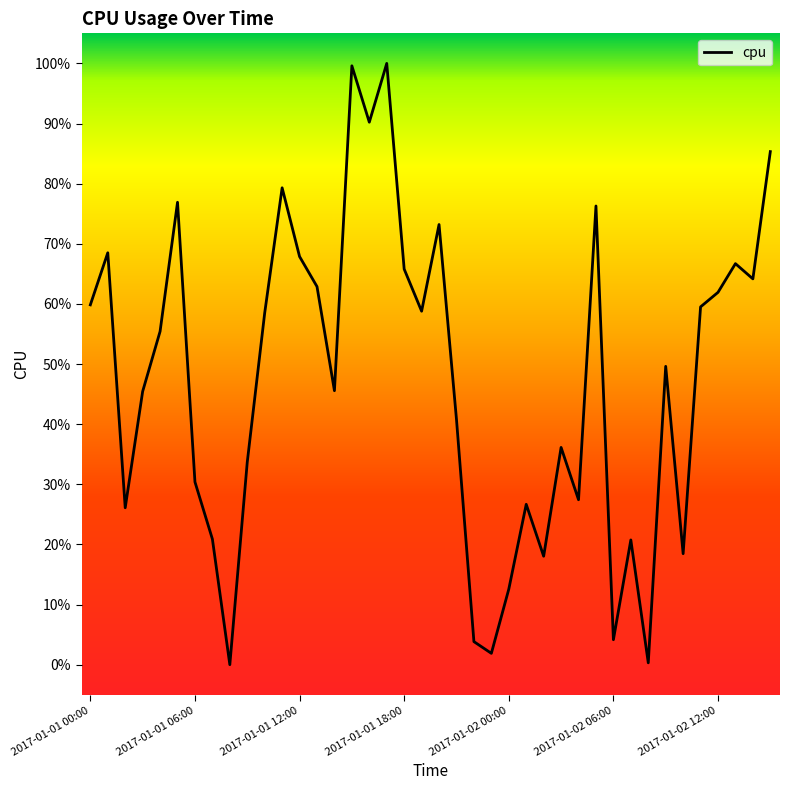

What is the maximum value shown in the chart?

100.0